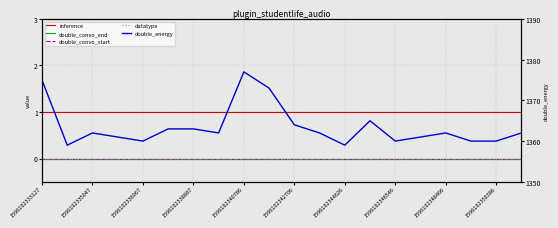

True or false: double_convo_start has a value of 0 at 1596102346546.

True